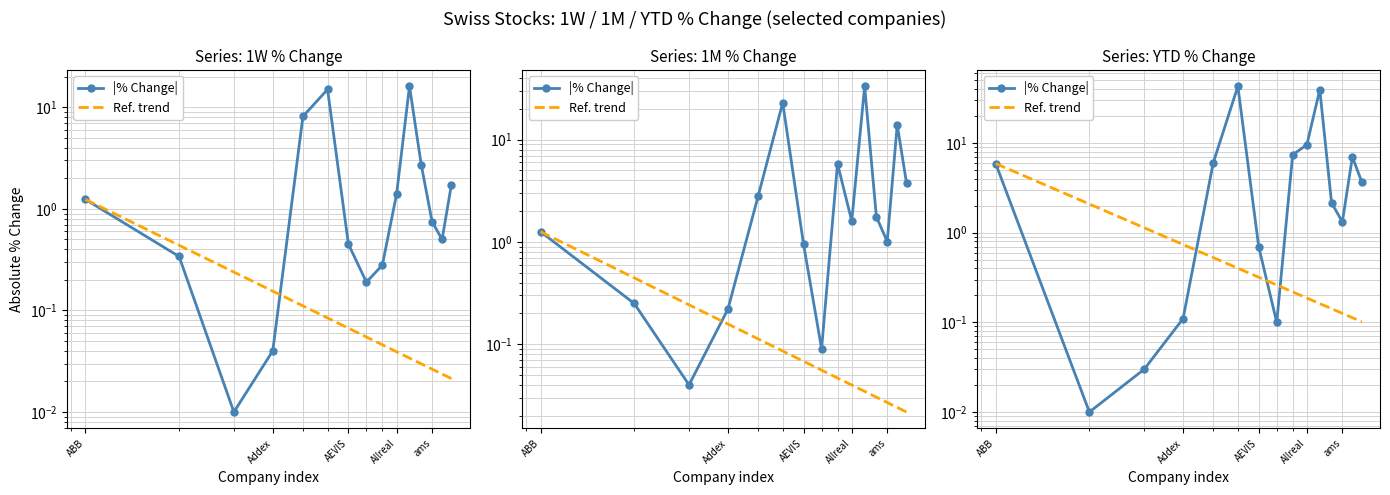

How many data points does each series have?

15